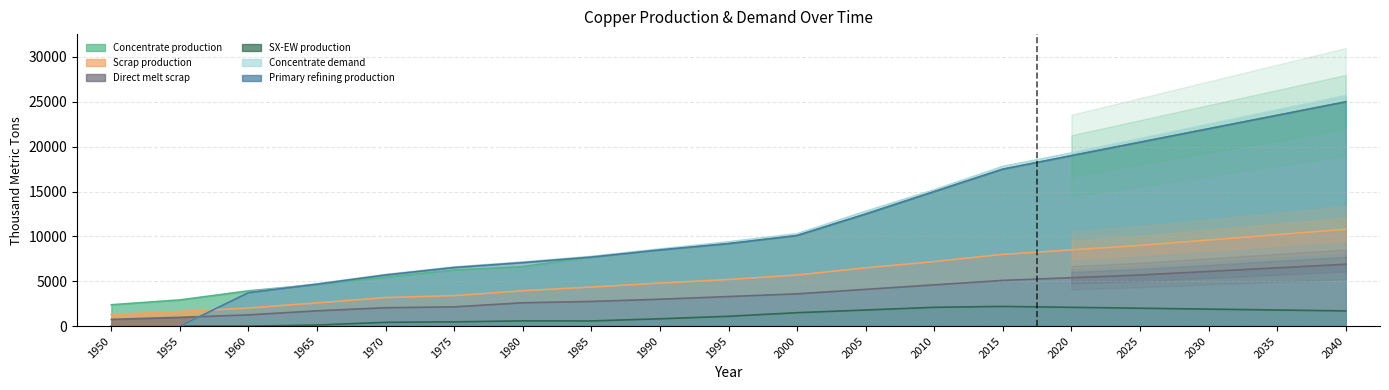

How many data points does each series have?

19